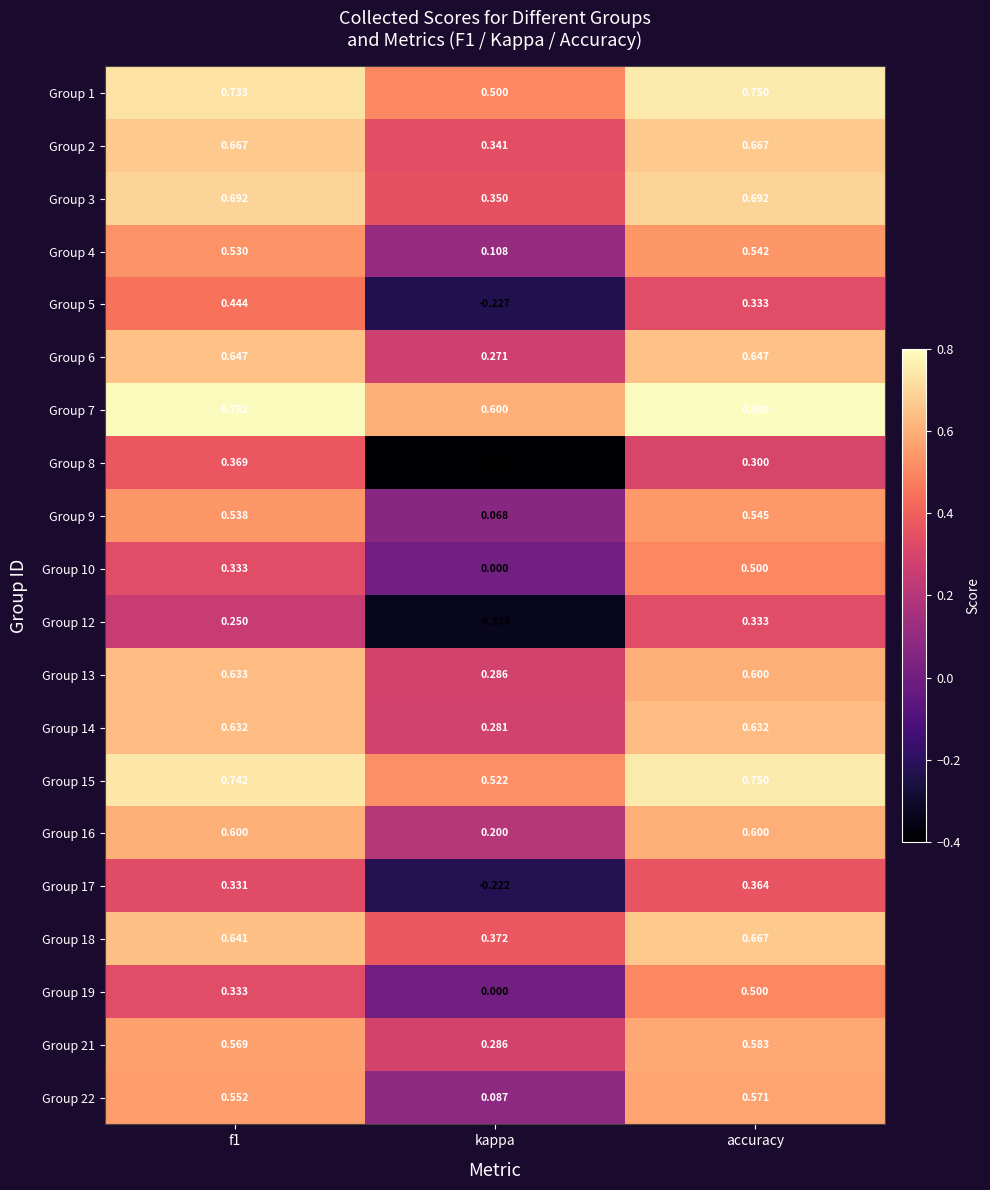

Where is Group 8 nearest to the value 0?

accuracy